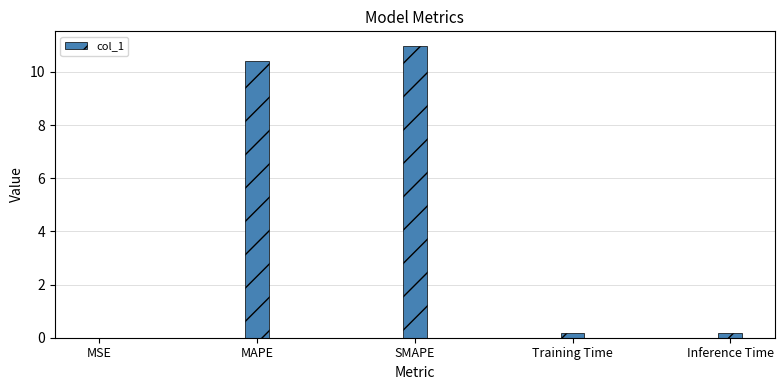

What is the sum of all values?

21.8